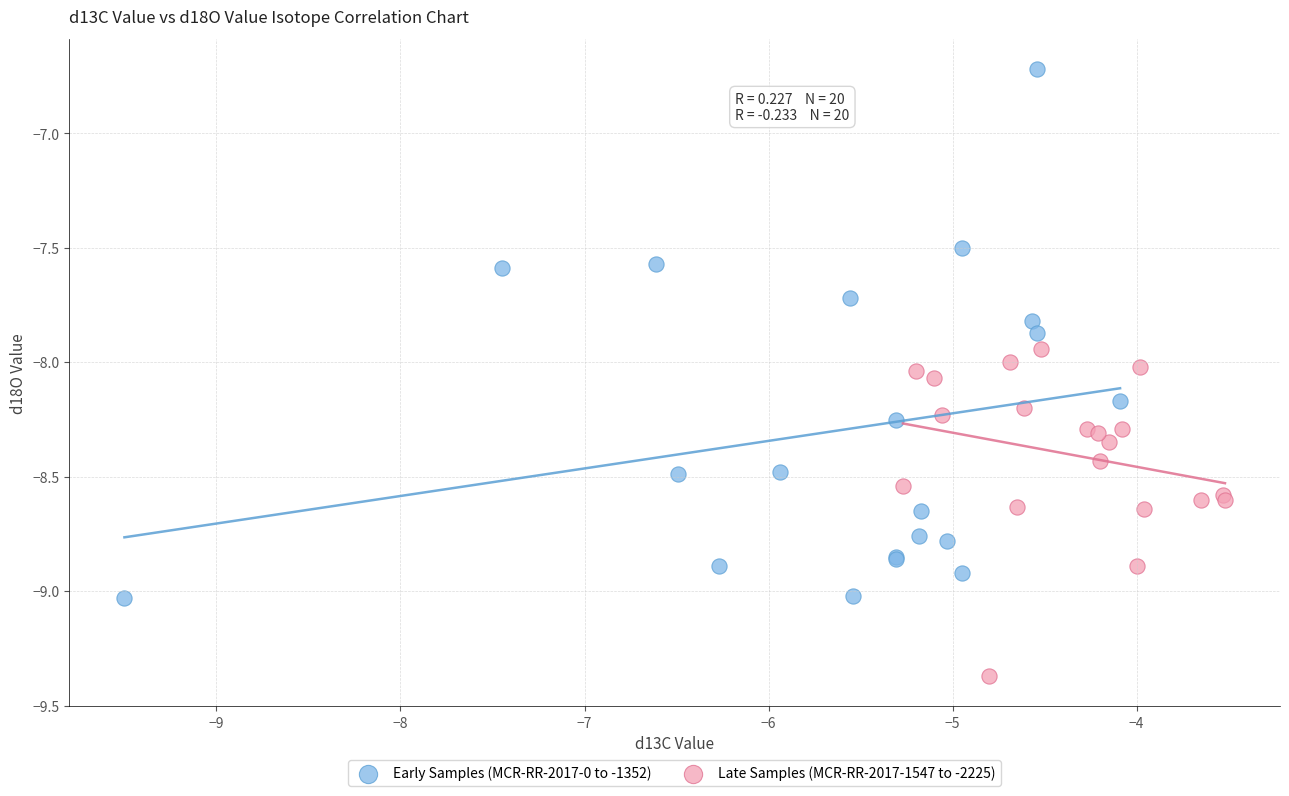

What are all the series names shown in the legend?

Early Samples (MCR-RR-2017-0 to -1352), Late Samples (MCR-RR-2017-1547 to -2225)